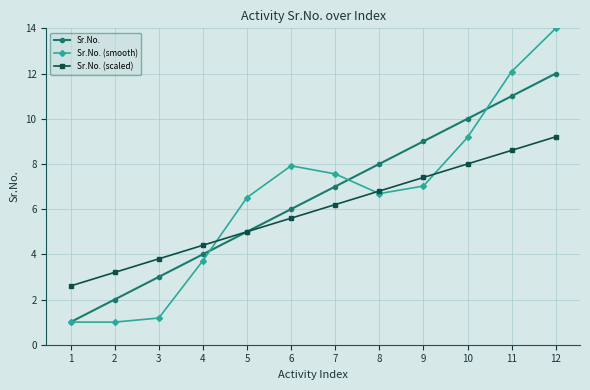

The Sr.No. (scaled) series shows 3.4 at 8. True or false?

False